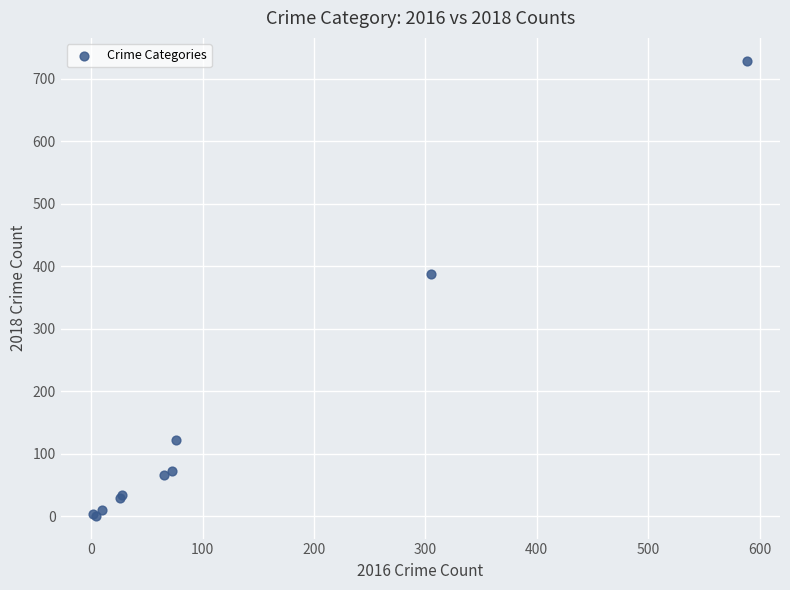

What Y value in the scatter plot is closest to 365?

388